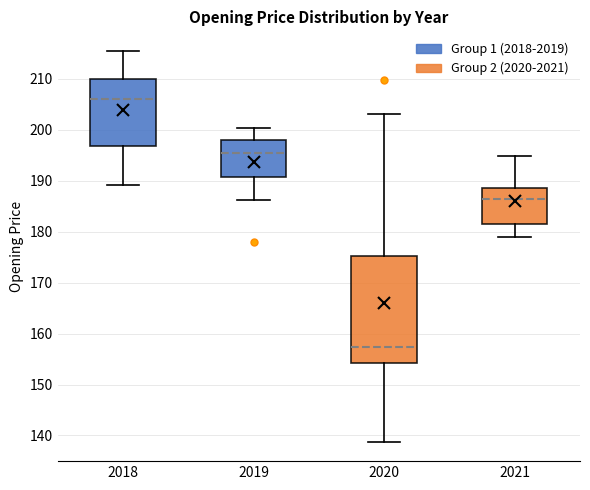

Which box has the highest median line?

2018